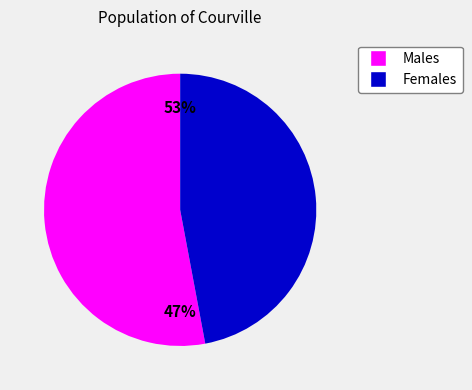

Is it true that G is 1% of the pie?

False